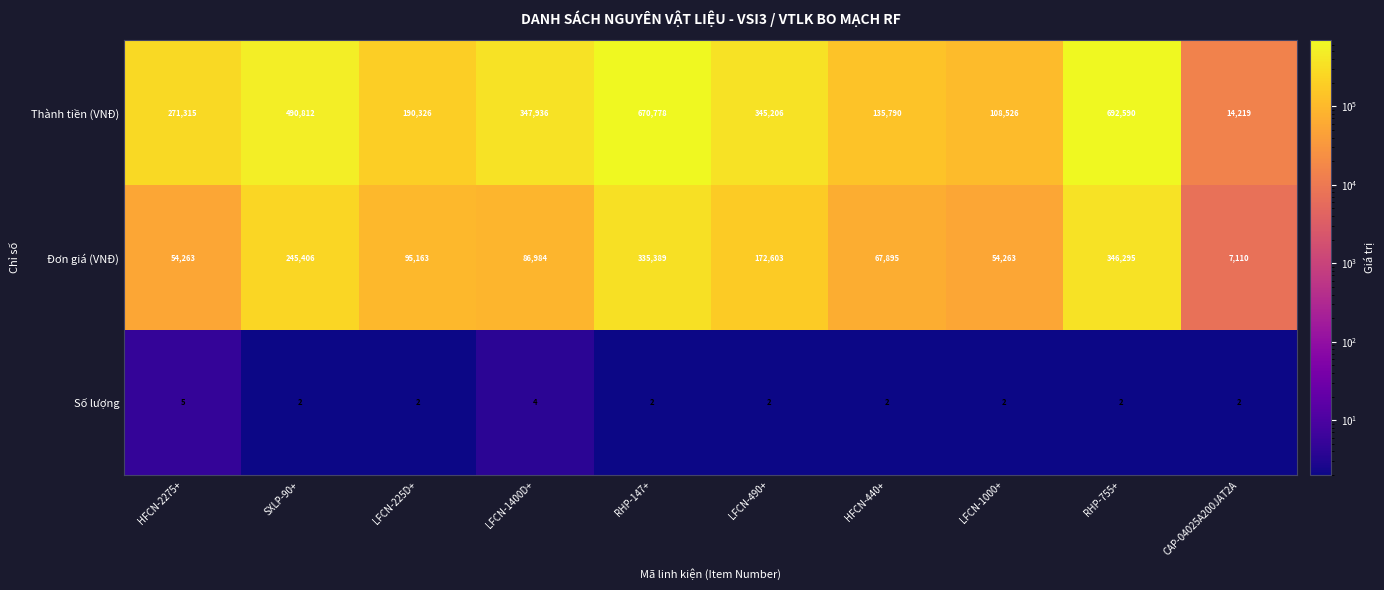

Which series changed the most between LFCN-225D+ and LFCN-1400D+?

Thành tiền (VNĐ)